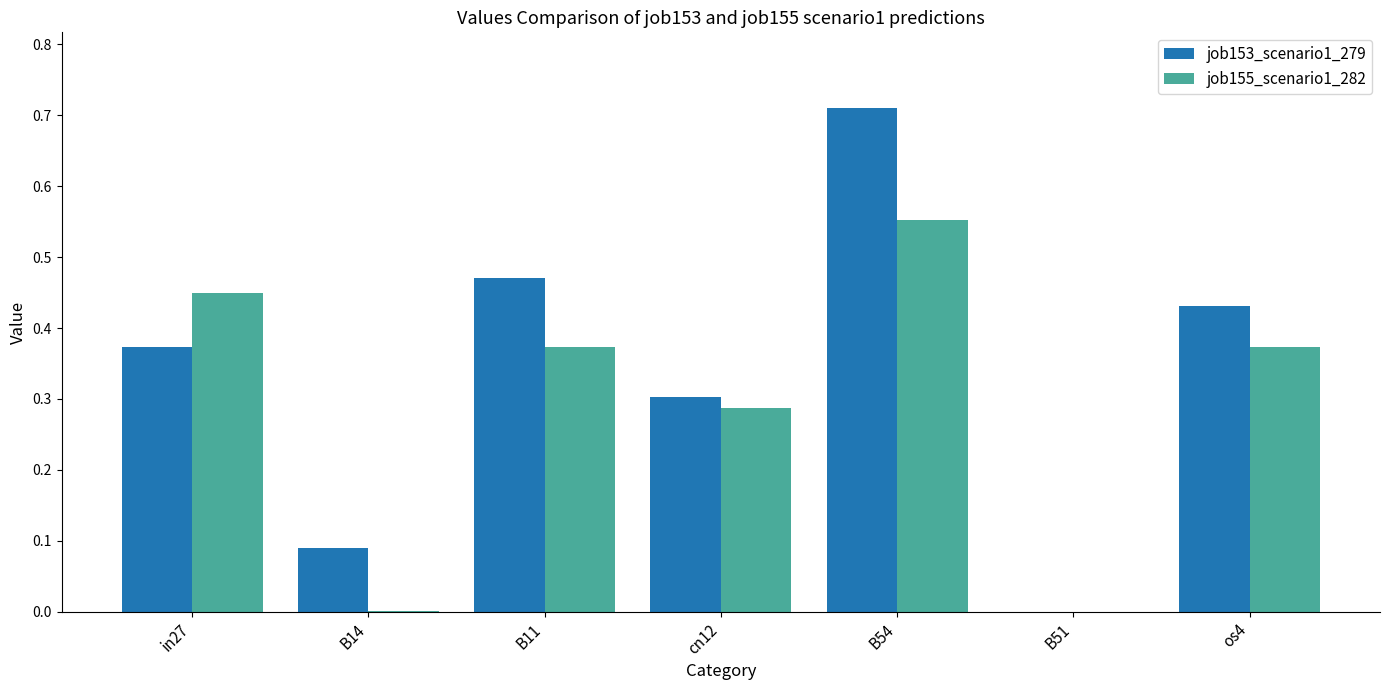

Which label corresponds to the largest value in the chart?

B54